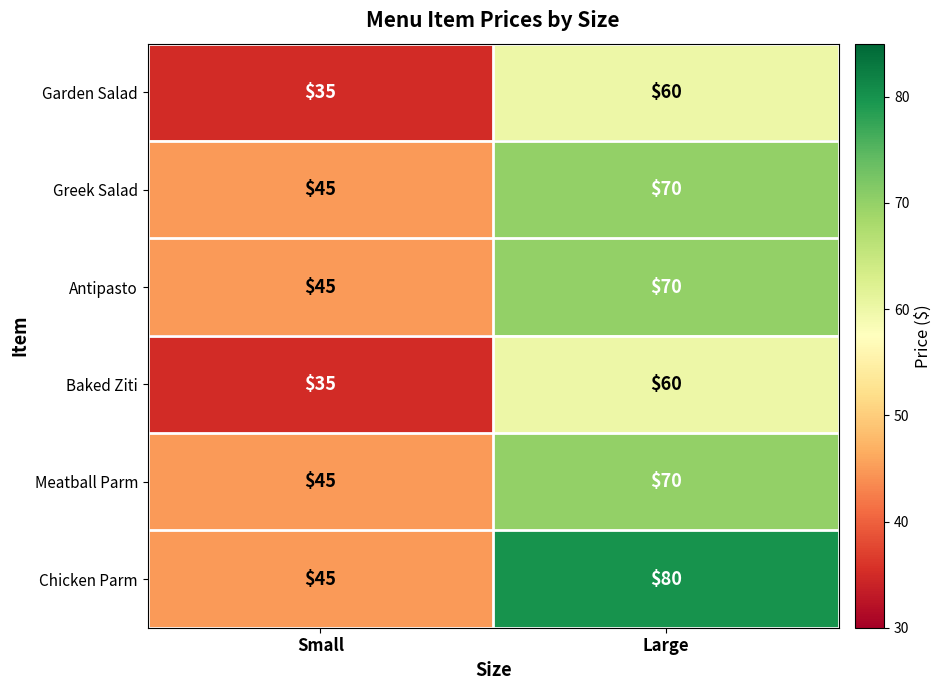

What is the maximum value shown in the chart?

80